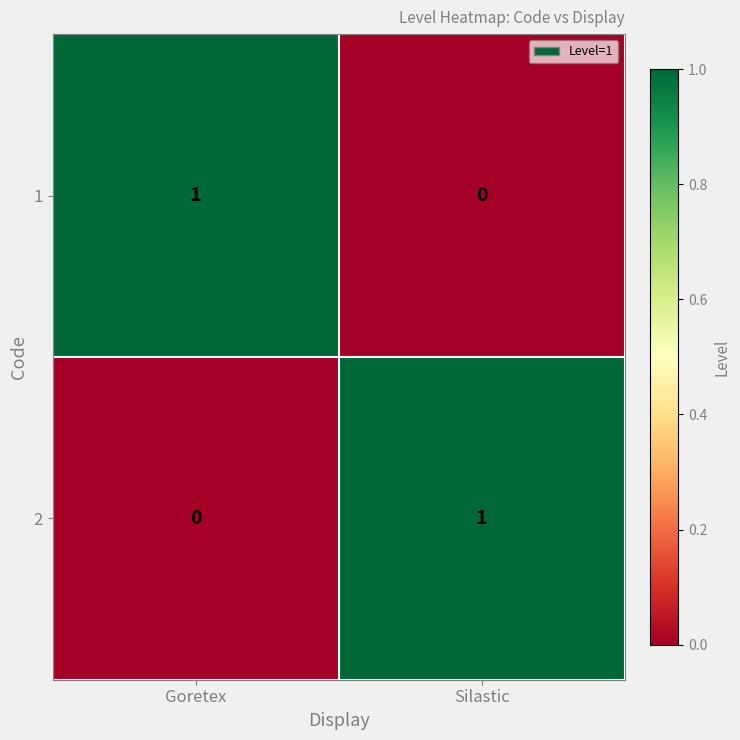

How many distinct data groups are displayed?

2